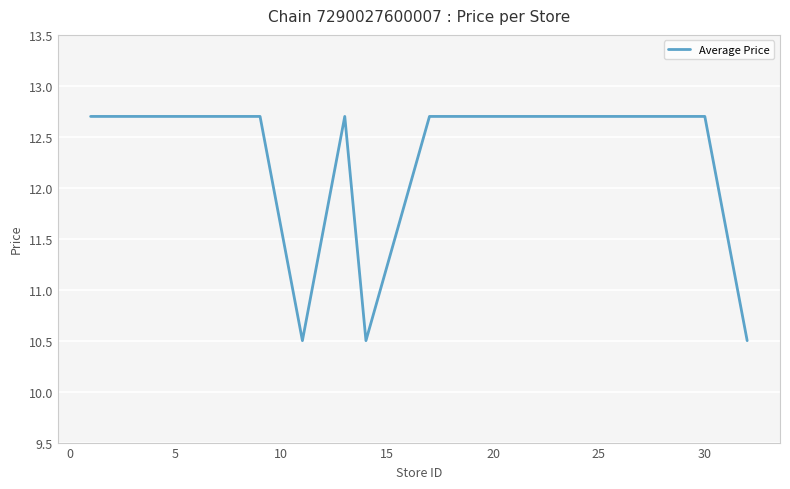

Does the chart have visible grid lines?

Yes